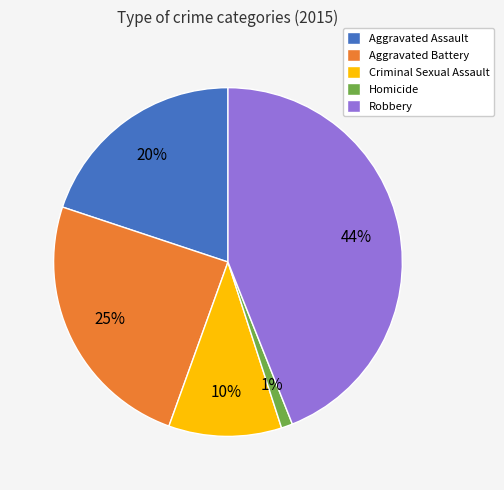

Approximately how many times larger is the value at Criminal Sexual Assault compared to Robbery?

0.2